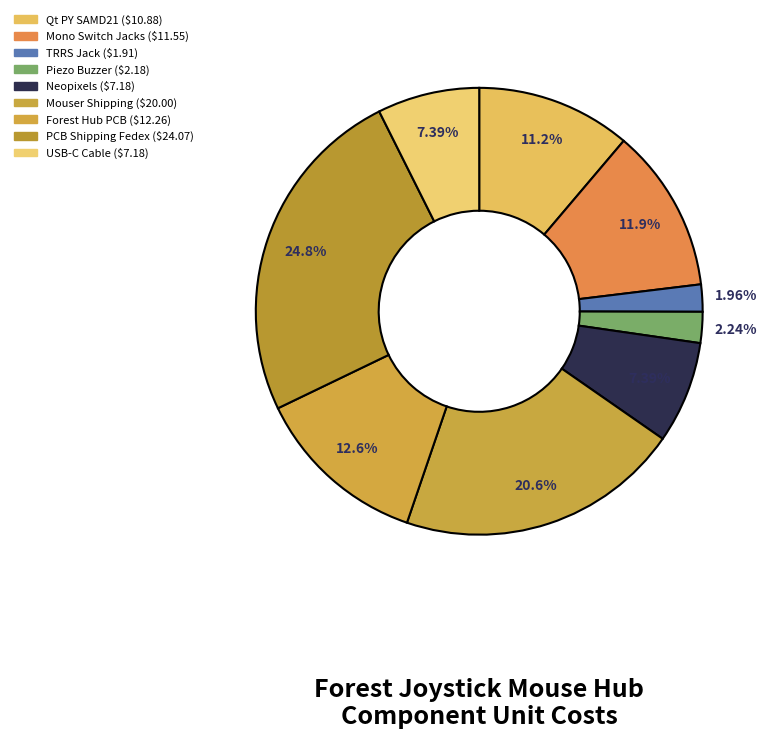

Rank the categories by value from lowest to highest.

TRRS Jack, Piezo Buzzer, Neopixels, USB-C Cable, Qt PY SAMD21, Mono Switch Jacks, Forest Hub PCB, Mouser Shipping, PCB Shipping Fedex